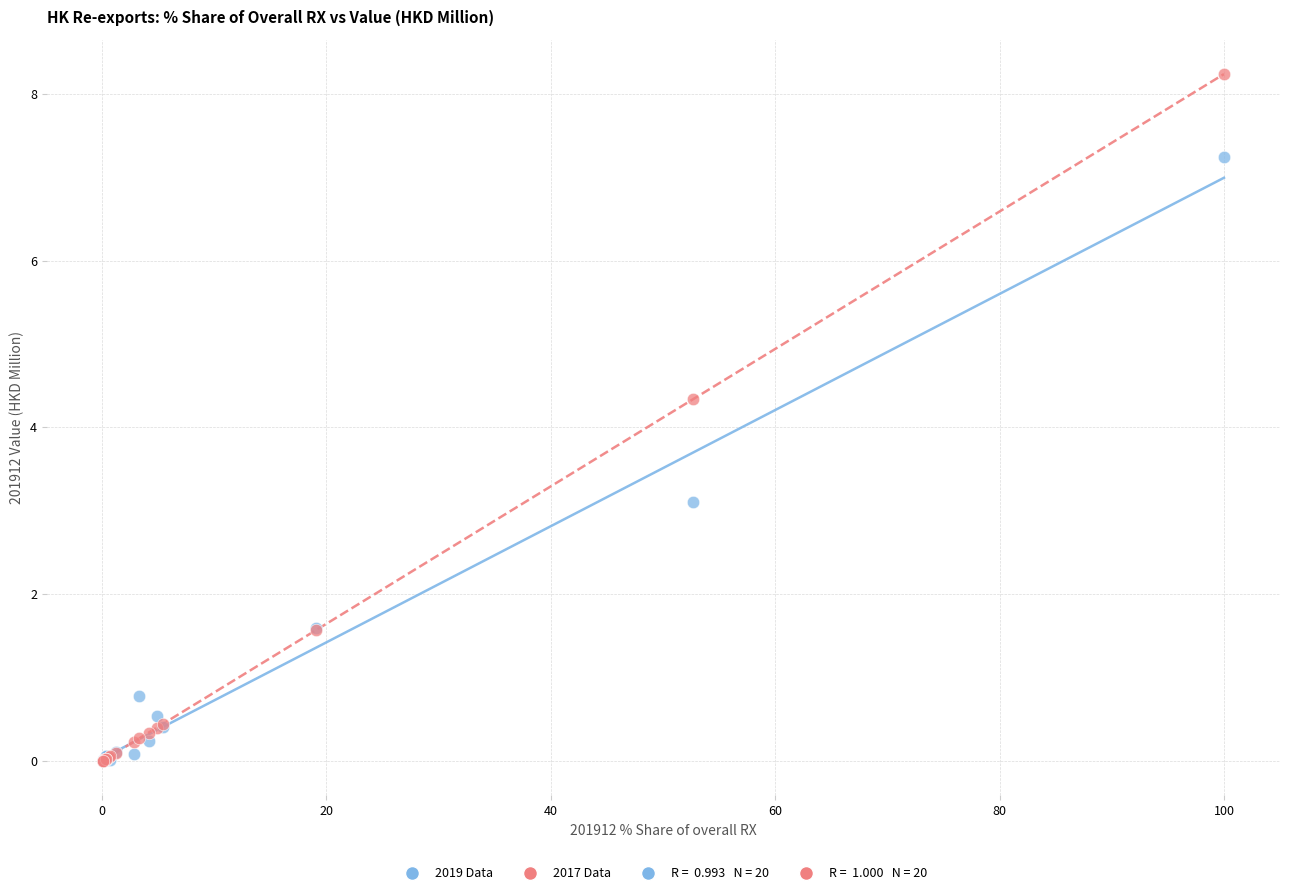

Across all series, what Y value is closest to 4?

4.3